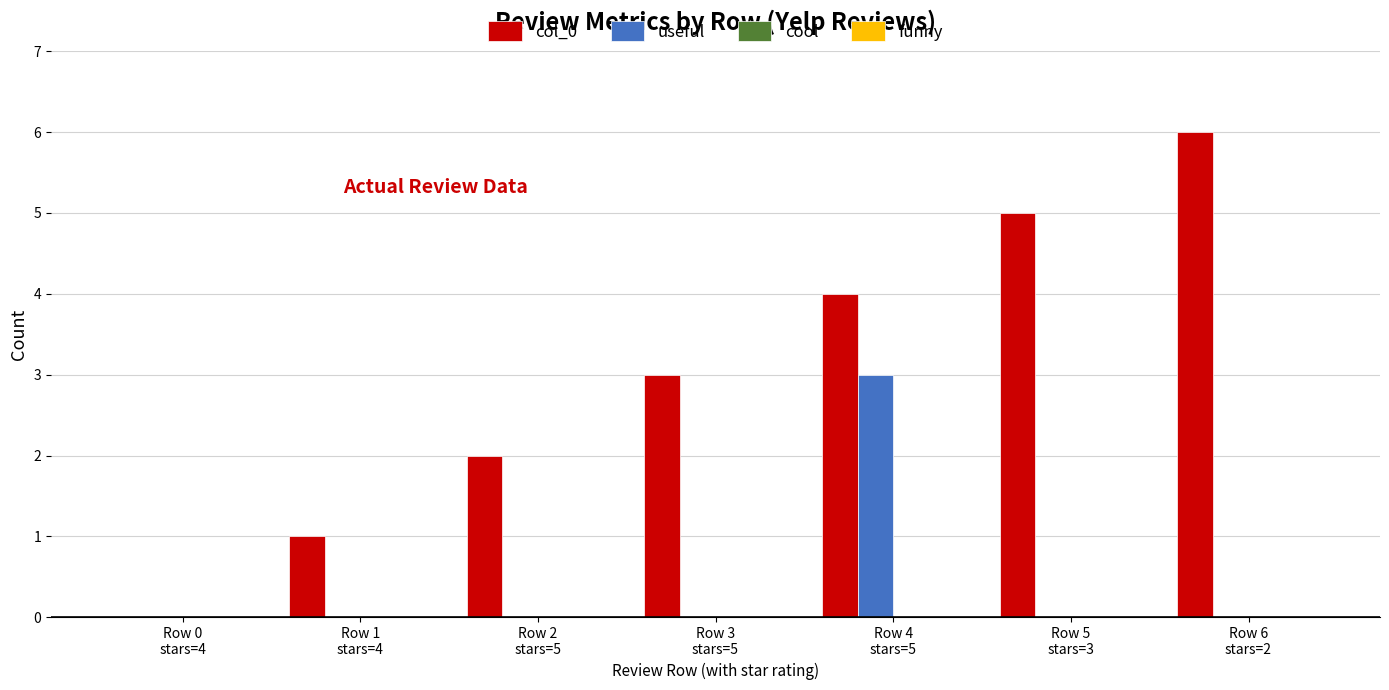

What is the maximum value for useful?

3